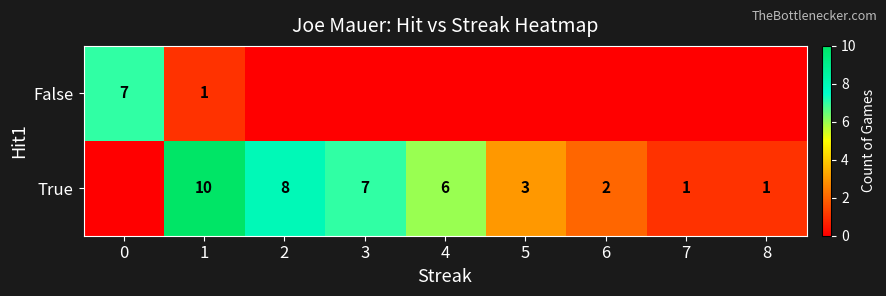

True or false: True has a value of 1 at 7.

True